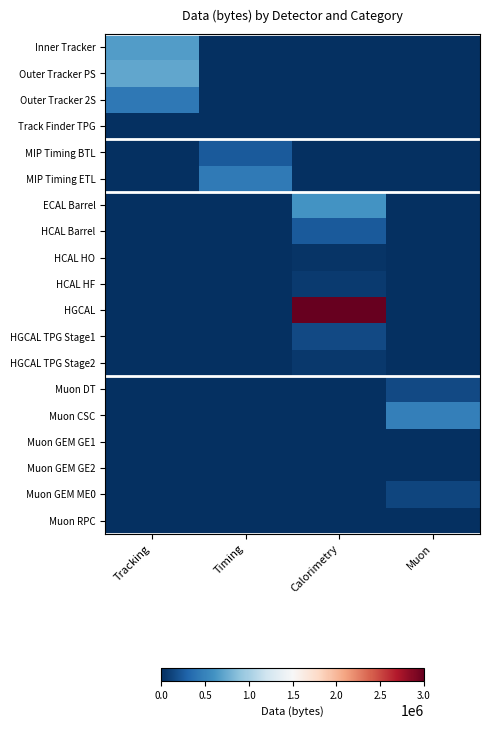

Reading right to left, what are all the values shown in this chart?

Inner Tracker: Muon=0	Calorimetry=0	Timing=0	Tracking=662400
Outer Tracker PS: Muon=0	Calorimetry=0	Timing=0	Tracking=720000
Outer Tracker 2S: Muon=0	Calorimetry=0	Timing=0	Tracking=430000
Track Finder TPG: Muon=0	Calorimetry=0	Timing=0	Tracking=10000
MIP Timing BTL: Muon=0	Calorimetry=0	Timing=240000	Tracking=0
MIP Timing ETL: Muon=0	Calorimetry=0	Timing=440000	Tracking=0
ECAL Barrel: Muon=0	Calorimetry=600000	Timing=0	Tracking=0
HCAL Barrel: Muon=0	Calorimetry=240000	Timing=0	Tracking=0
HCAL HO: Muon=0	Calorimetry=30000	Timing=0	Tracking=0
HCAL HF: Muon=0	Calorimetry=60000	Timing=0	Tracking=0
HGCAL: Muon=0	Calorimetry=3000000	Timing=0	Tracking=0
HGCAL TPG Stage1: Muon=0	Calorimetry=150000	Timing=0	Tracking=0
HGCAL TPG Stage2: Muon=0	Calorimetry=50000	Timing=0	Tracking=0
Muon DT: Muon=150000	Calorimetry=0	Timing=0	Tracking=0
Muon CSC: Muon=470000	Calorimetry=0	Timing=0	Tracking=0
Muon GEM GE1: Muon=3000	Calorimetry=0	Timing=0	Tracking=0
Muon GEM GE2: Muon=2000	Calorimetry=0	Timing=0	Tracking=0
Muon GEM ME0: Muon=120000	Calorimetry=0	Timing=0	Tracking=0
Muon RPC: Muon=10000	Calorimetry=0	Timing=0	Tracking=0